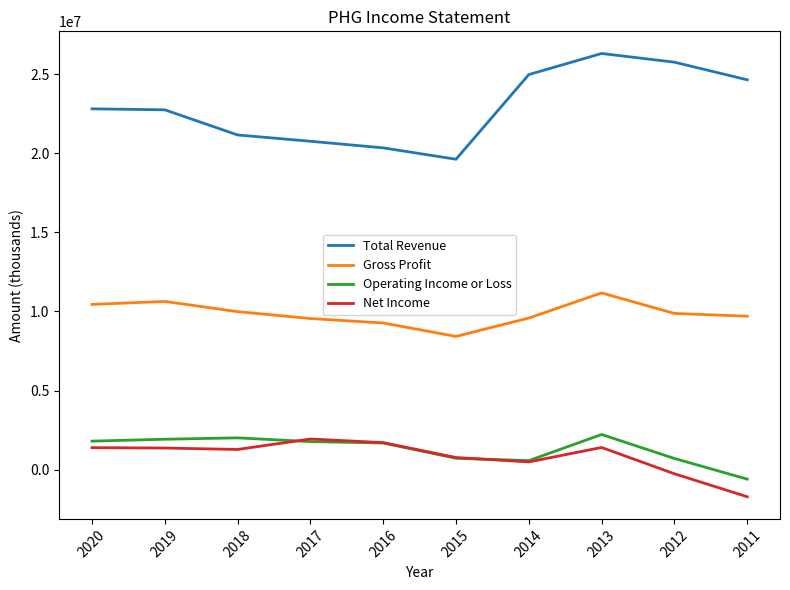

True or false: Total Revenue and Operating Income or Loss intersect in this chart.

False